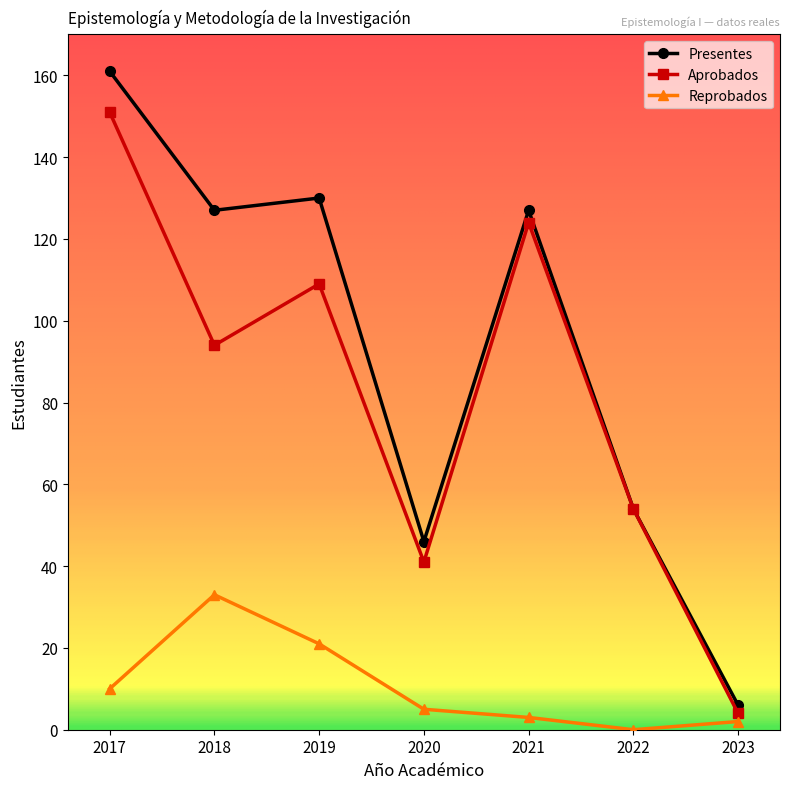

Which category has the highest value across all series?

2017